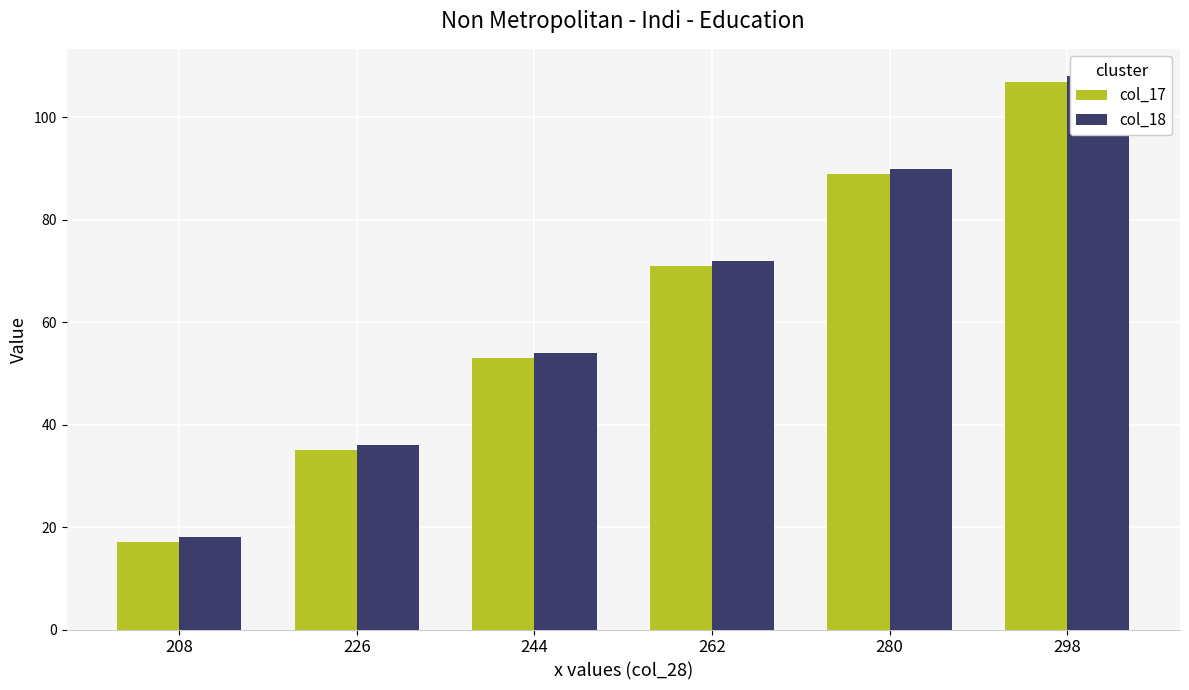

At how many categories does at least one series exceed 34?

5